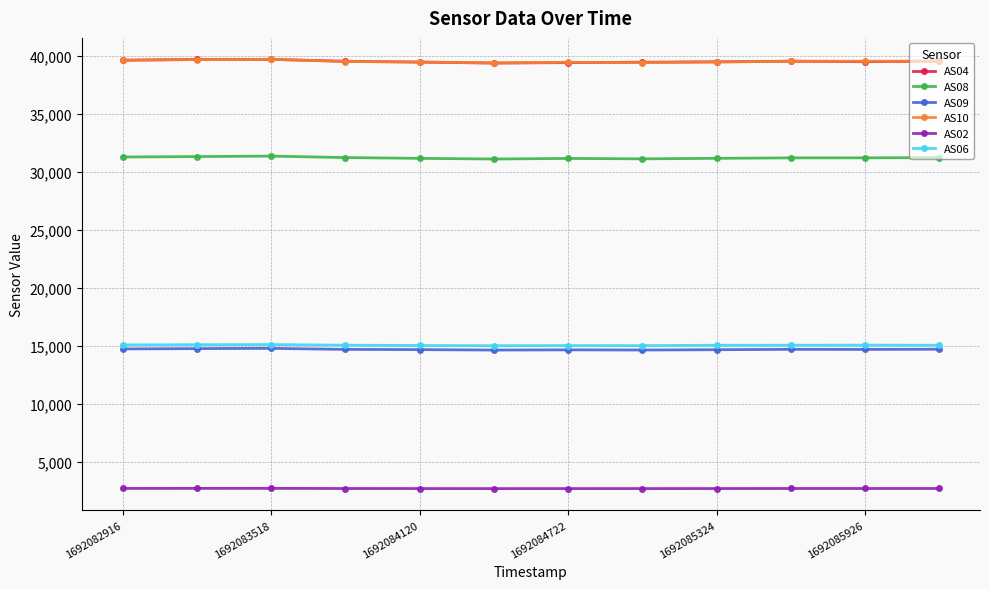

True or false: AS09 and AS06 intersect in this chart.

False